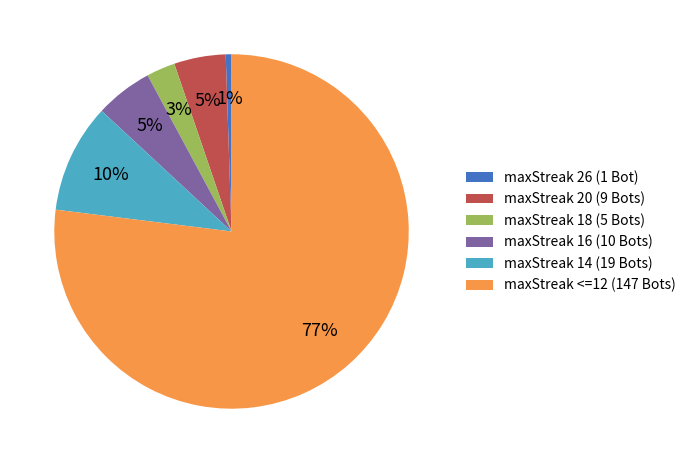

Is it true that maxStreak <=12 (147 Bots) is 77% of the pie?

True